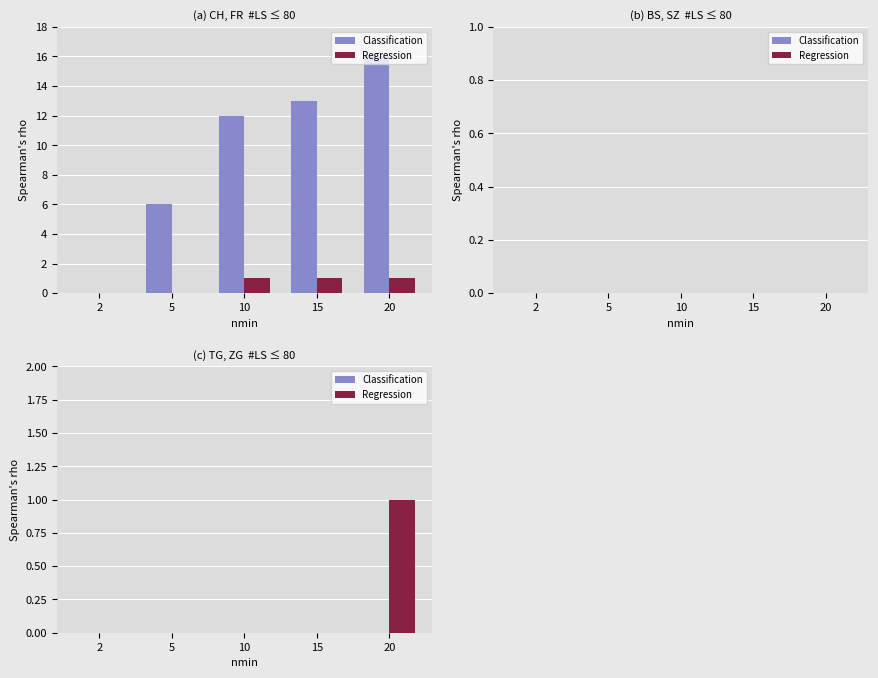

At which label is Classification closest to 0?

2